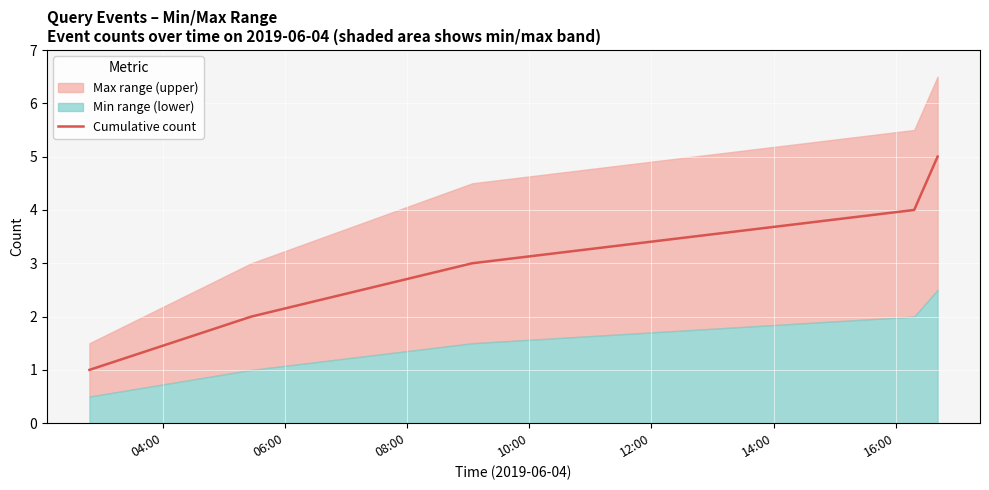

At which label does the data first exceed 3?

10:00